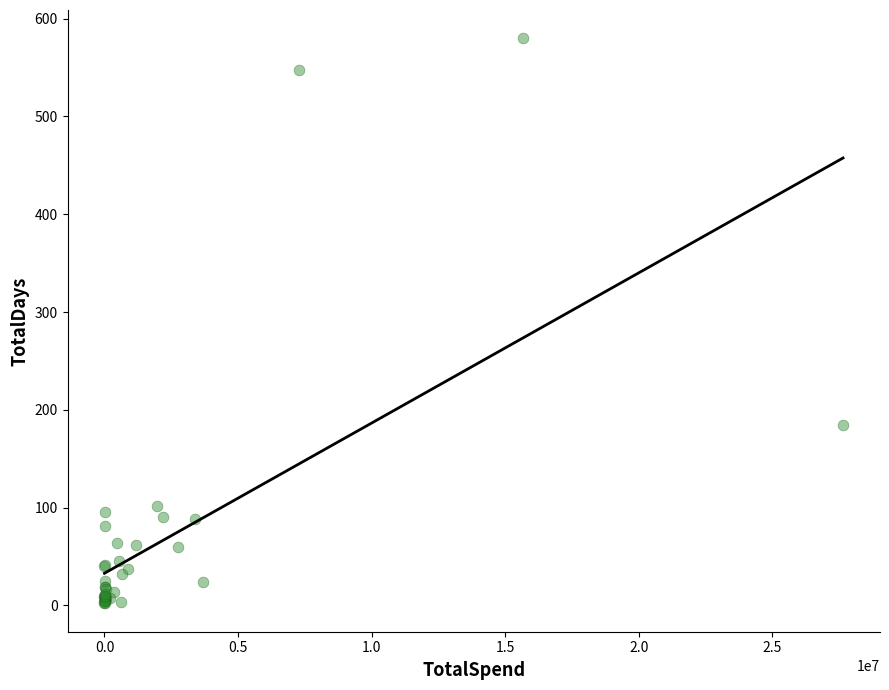

What Y value in the scatter plot is closest to 291?

184